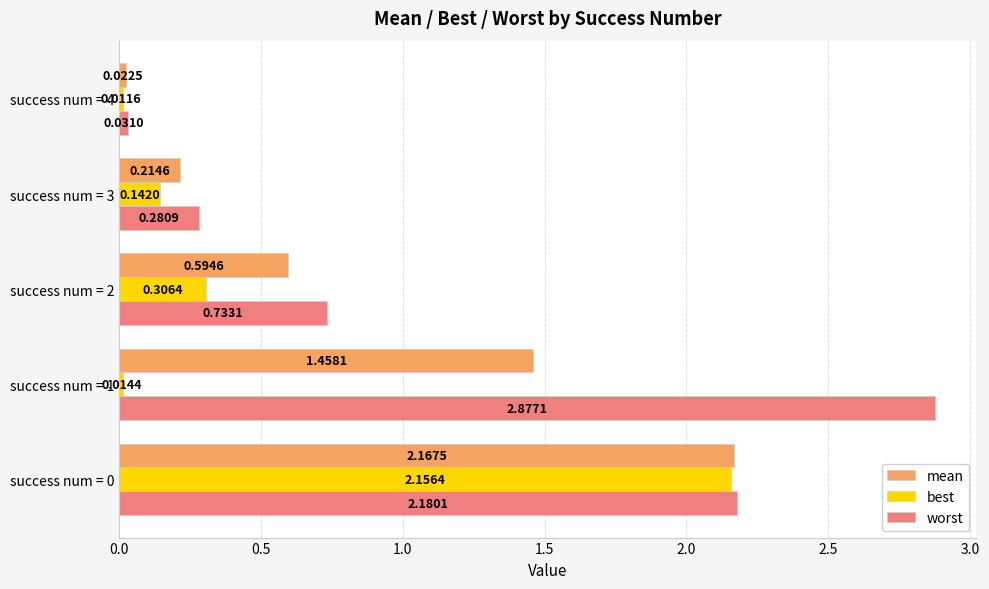

Which series has the largest total across all categories?

worst